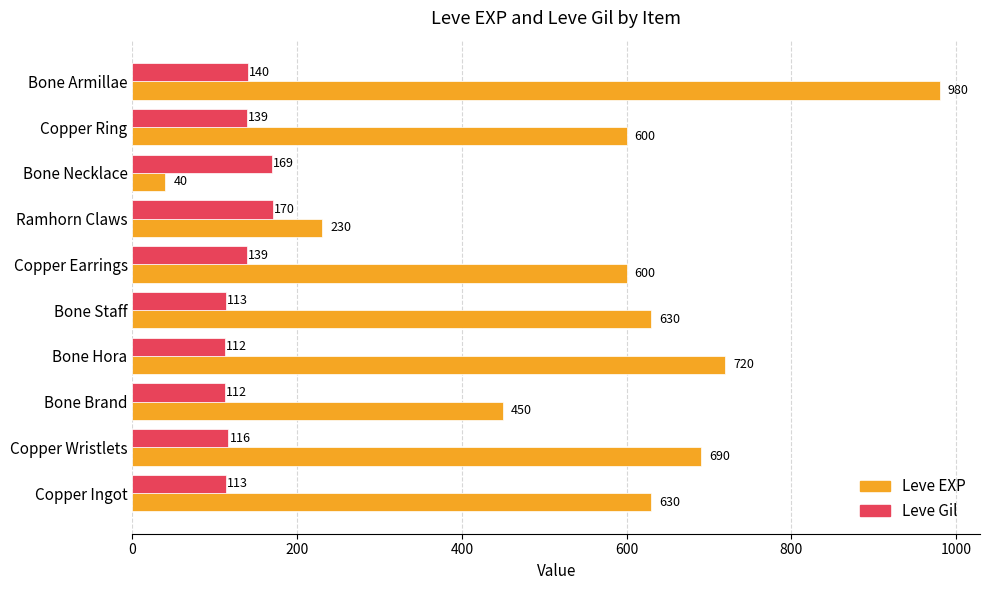

The value of Leve EXP at Bone Hora is 1021. True or false?

False